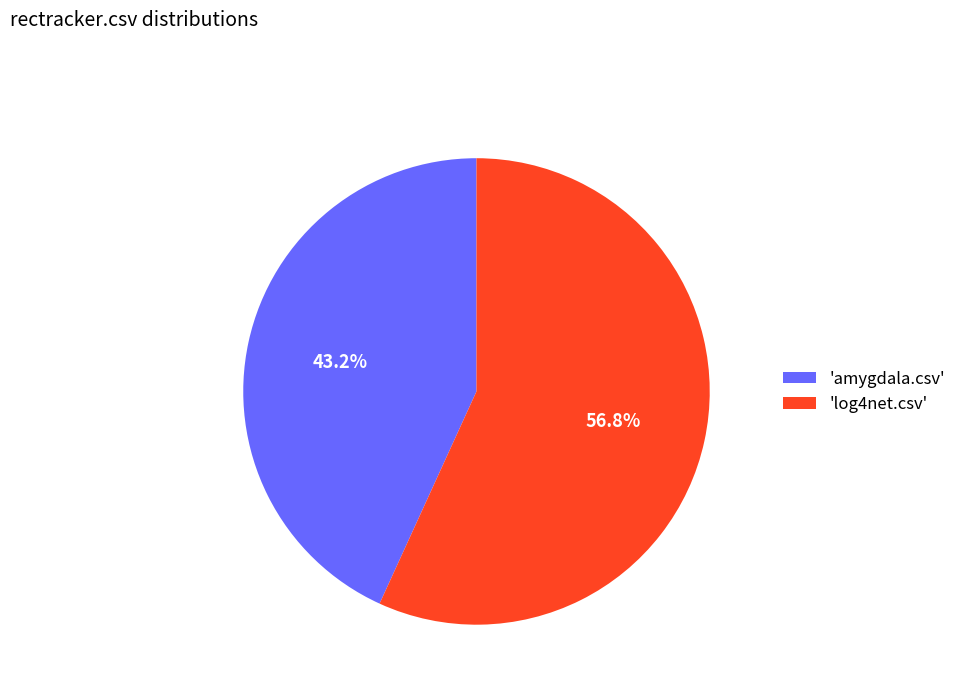

How much of the chart is everything except 'log4net.csv'?

43.2%